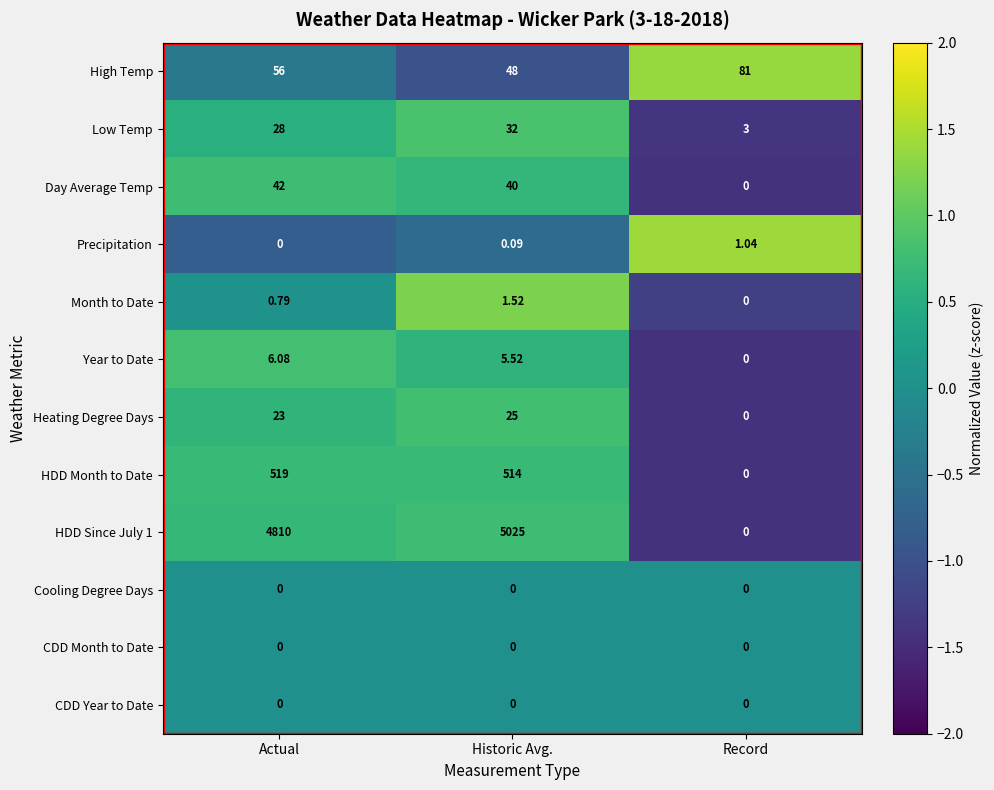

Rank the categories by HDD Since July 1 value from highest to lowest.

Historic Avg., Actual, Record